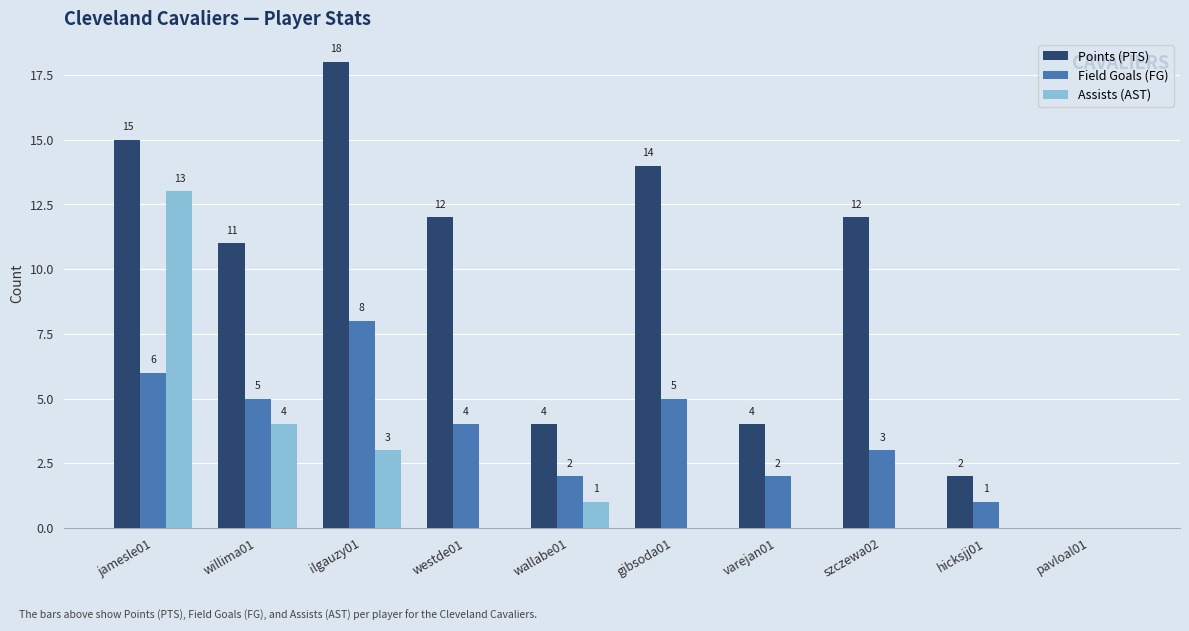

What is the maximum value shown in the chart?

18